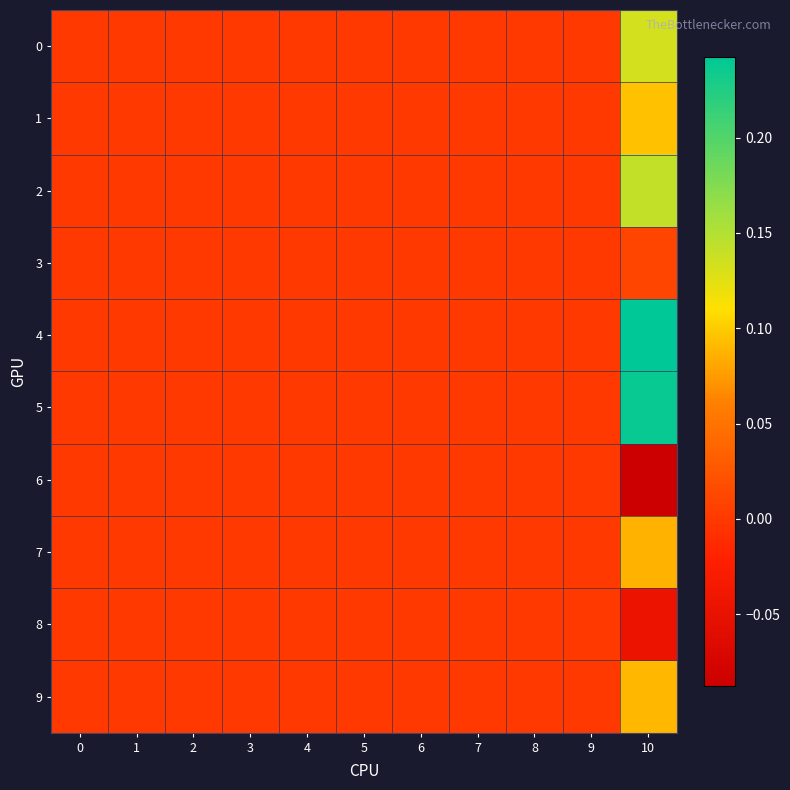

Reading left to right, transcribe all the data shown in this chart.

0: 0=0.0	1=0.0	2=0.0	3=0.0	4=0.0	5=0.0	6=0.0	7=0.0	8=0.0	9=0.0	10=0.1
1: 0=0.0	1=0.0	2=0.0	3=0.0	4=0.0	5=0.0	6=0.0	7=0.0	8=0.0	9=0.0	10=0.1
2: 0=0.0	1=0.0	2=0.0	3=0.0	4=0.0	5=0.0	6=0.0	7=0.0	8=0.0	9=0.0	10=0.1
3: 0=0.0	1=0.0	2=0.0	3=0.0	4=0.0	5=0.0	6=0.0	7=0.0	8=0.0	9=0.0	10=0.0
4: 0=0.0	1=0.0	2=0.0	3=0.0	4=0.0	5=0.0	6=0.0	7=0.0	8=0.0	9=0.0	10=0.2
5: 0=0.0	1=0.0	2=0.0	3=0.0	4=0.0	5=0.0	6=0.0	7=0.0	8=0.0	9=0.0	10=0.2
6: 0=0.0	1=0.0	2=0.0	3=0.0	4=0.0	5=0.0	6=0.0	7=0.0	8=0.0	9=0.0	10=-0.1
7: 0=0.0	1=0.0	2=0.0	3=0.0	4=0.0	5=0.0	6=0.0	7=0.0	8=0.0	9=0.0	10=0.1
8: 0=0.0	1=0.0	2=0.0	3=0.0	4=0.0	5=0.0	6=0.0	7=0.0	8=0.0	9=0.0	10=-0.0
9: 0=0.0	1=0.0	2=0.0	3=0.0	4=0.0	5=0.0	6=0.0	7=0.0	8=0.0	9=0.0	10=0.1